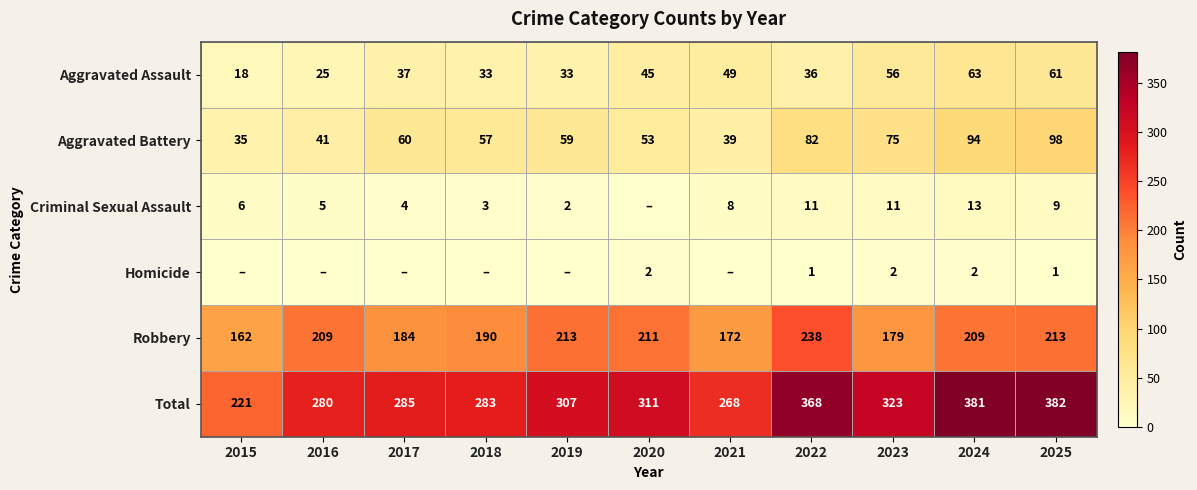

How many categories are shown in the chart?

11